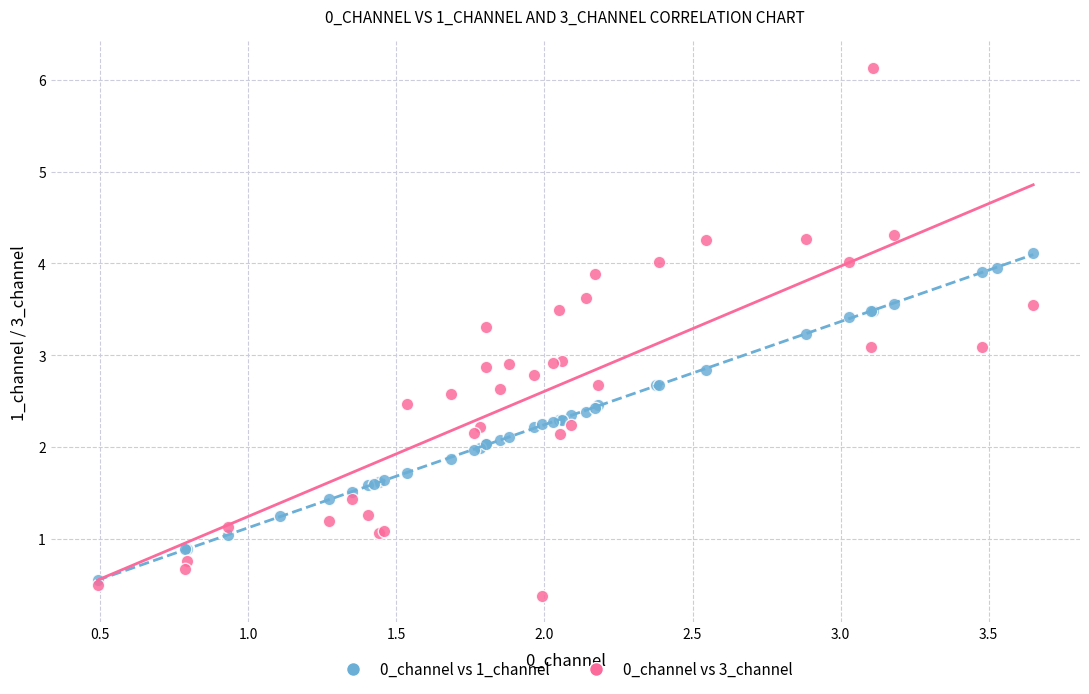

Which series has the widest spread of Y values?

0_channel vs 3_channel